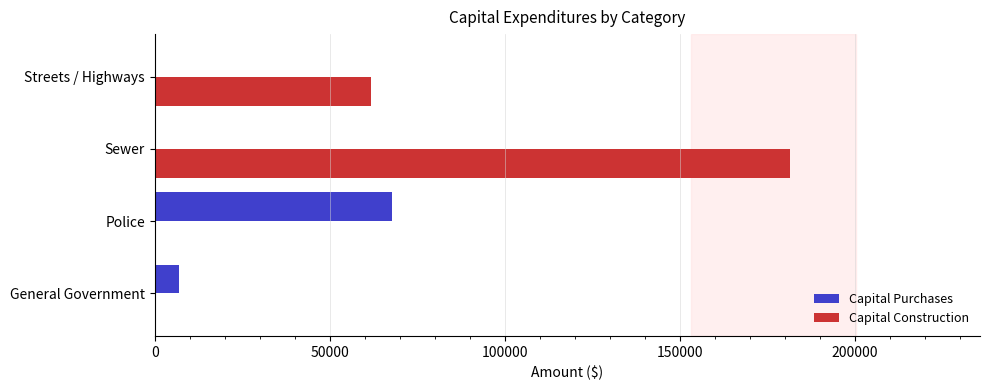

What is the sum of all Capital Construction values?

243124